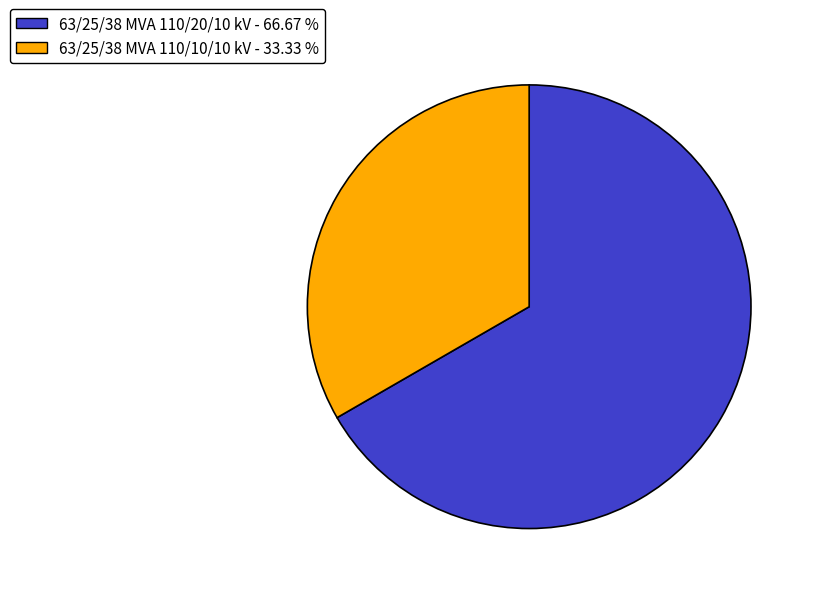

Is it true that 63/25/38 MVA 110/10/10 kV is 33% of the pie?

True